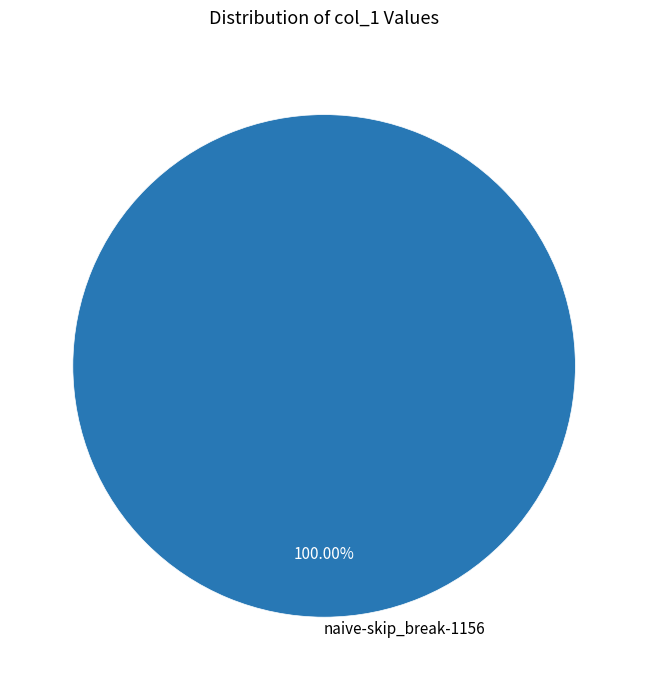

Rank the categories by value from highest to lowest.

naive-skip_break-1156